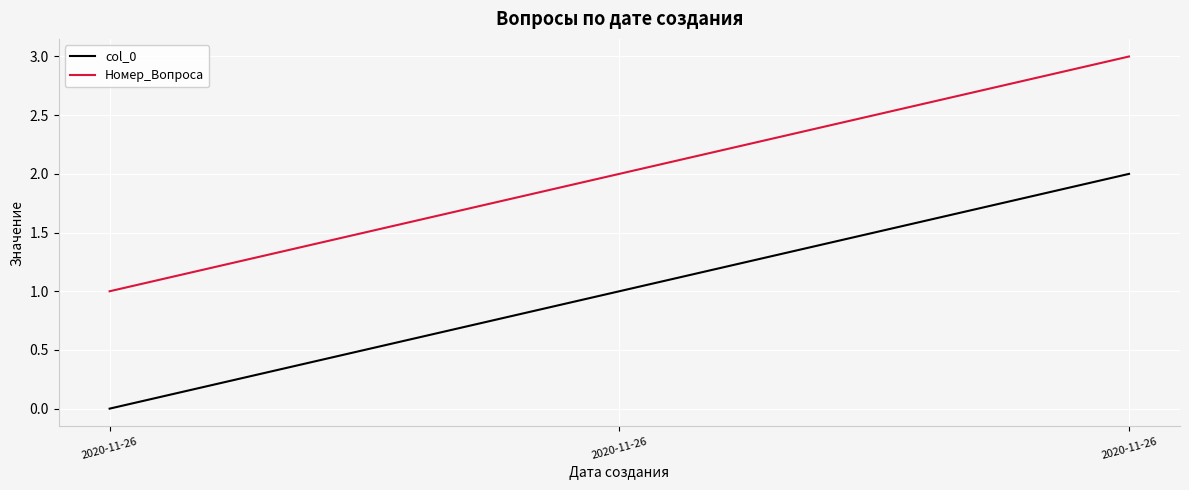

What are all the series names shown in the legend?

col_0, Номер_Вопроса